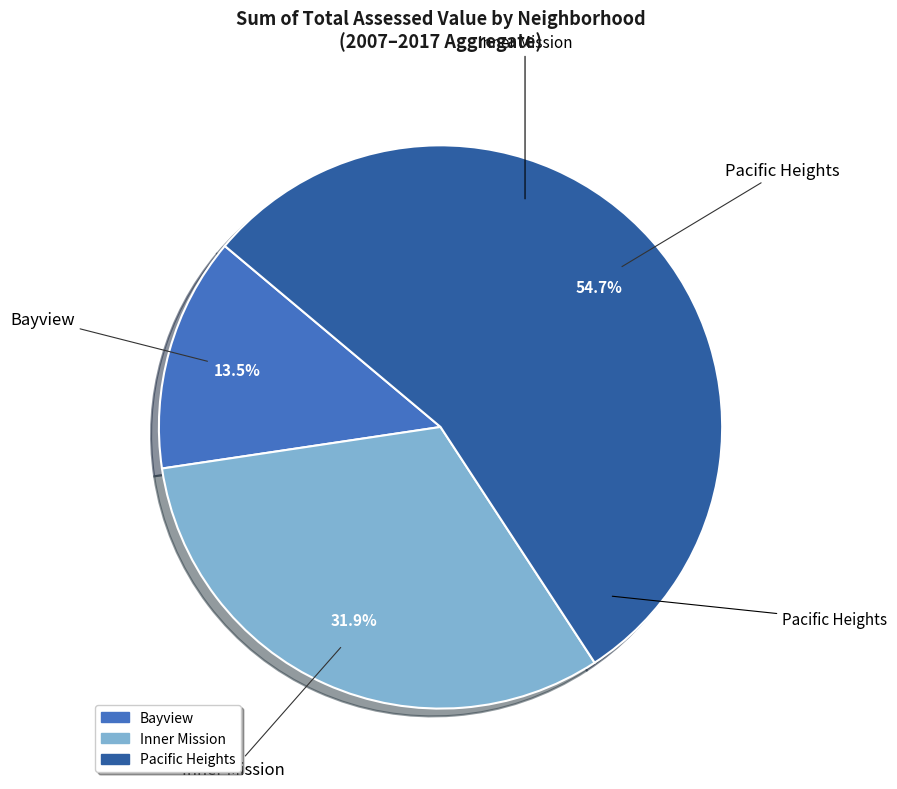

The Pacific Heights slice represents 55% of the pie. True or false?

True